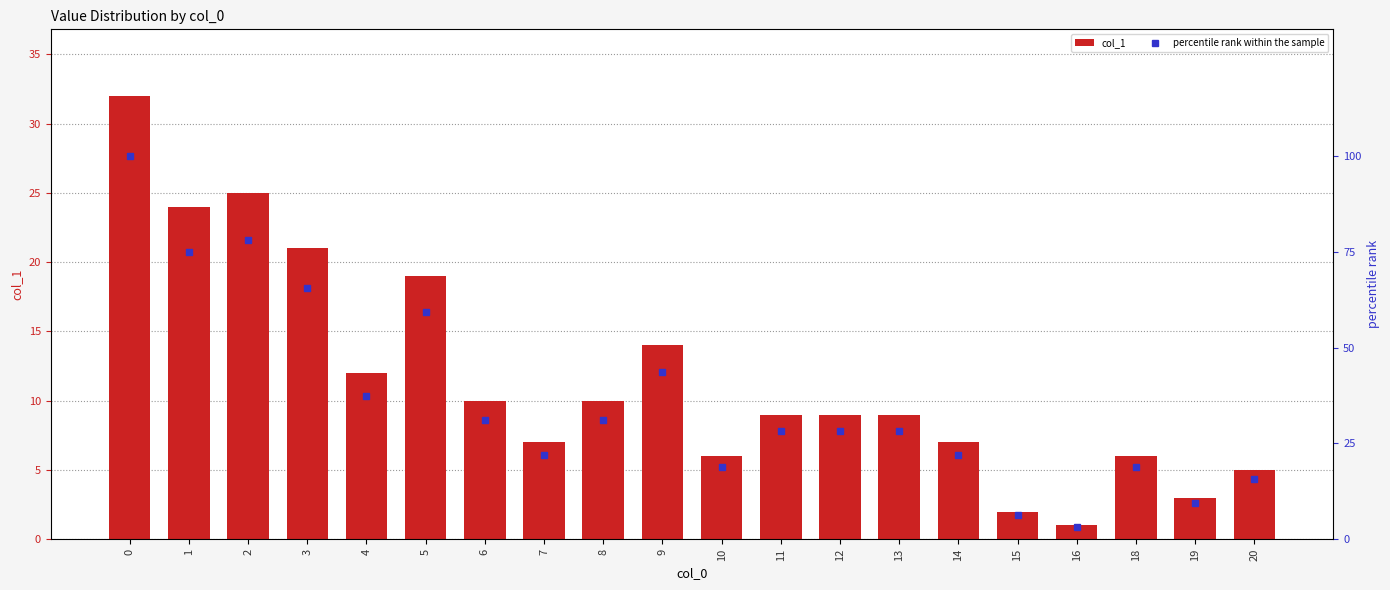

At which label is col_1 closest to 16?

9